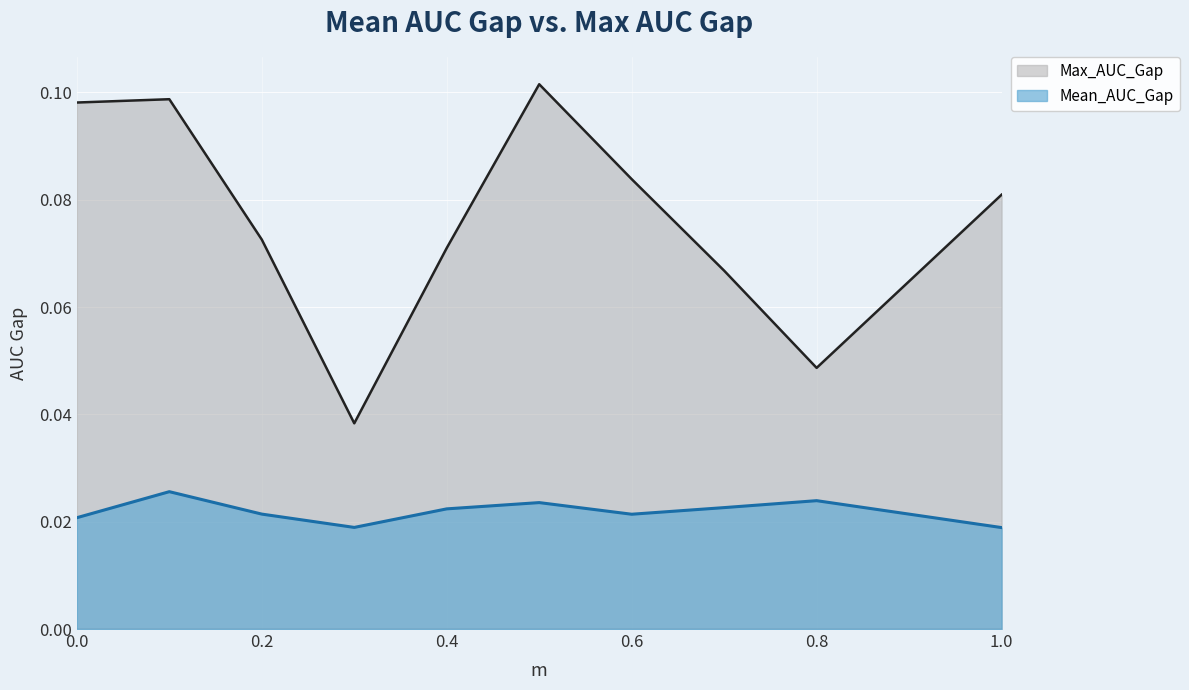

True or false: Max_AUC_Gap has more than 2 points higher than both neighbors.

False